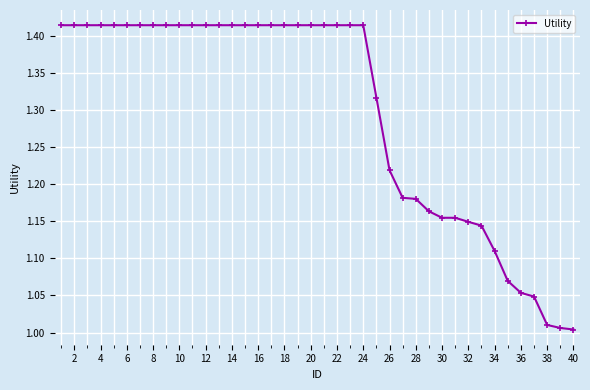

Does the chart have visible grid lines?

Yes